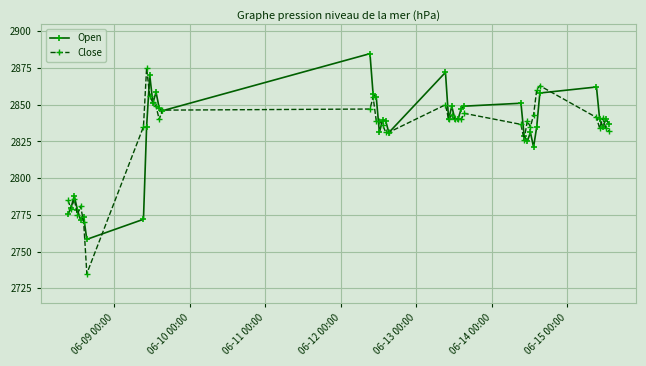

What is the value of the Close point at the 2nd from the left?

2778.9